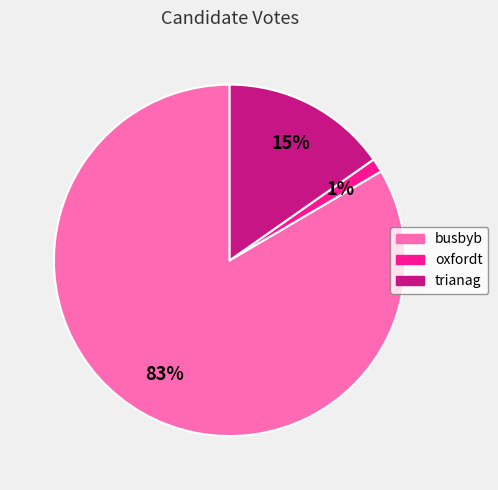

What percentage is the oxfordt slice, to the nearest percent?

1%